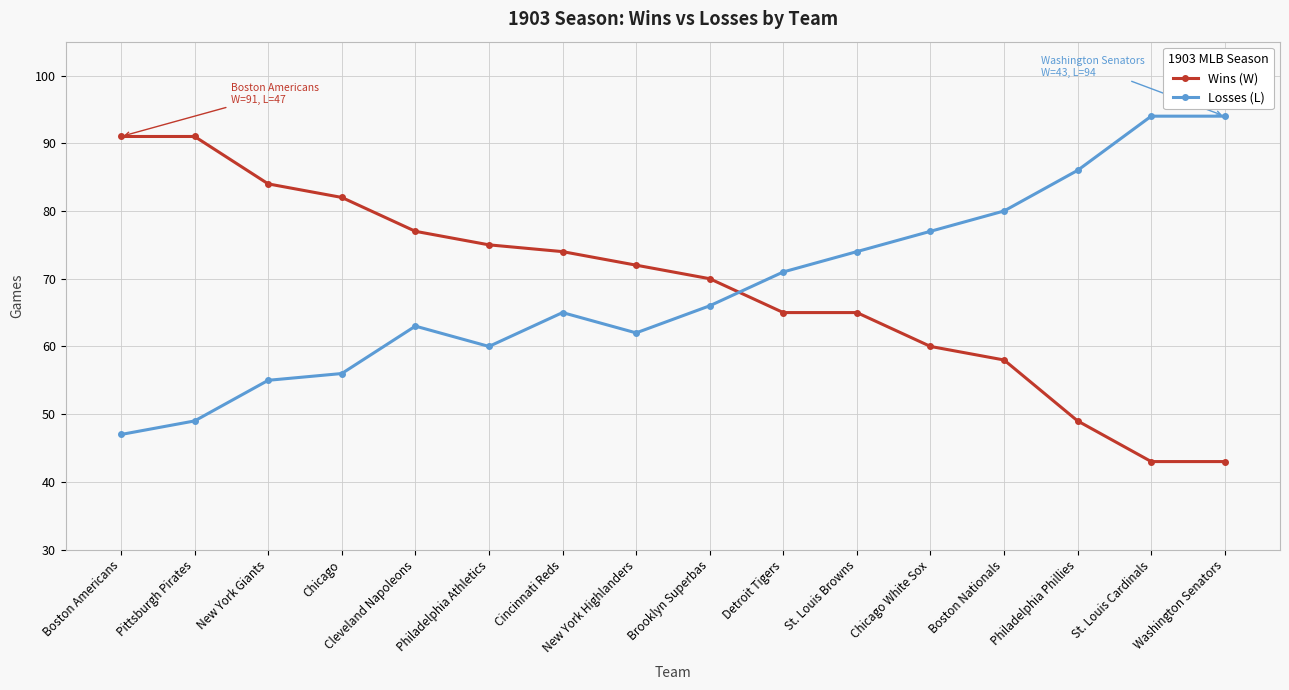

What is the difference between the highest and lowest values at Chicago White Sox?

17